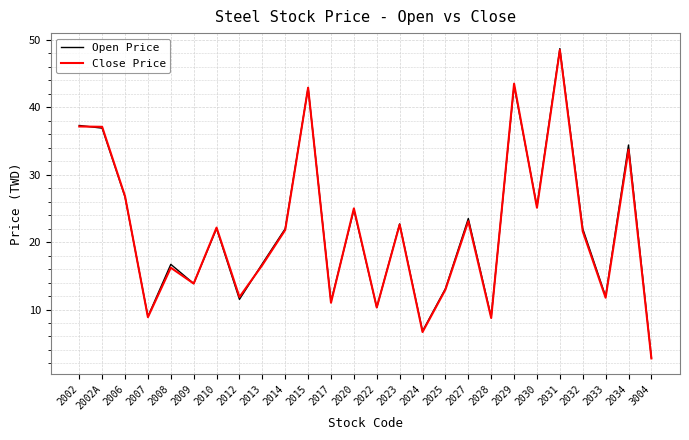

At how many categories does at least one series exceed 36?

5